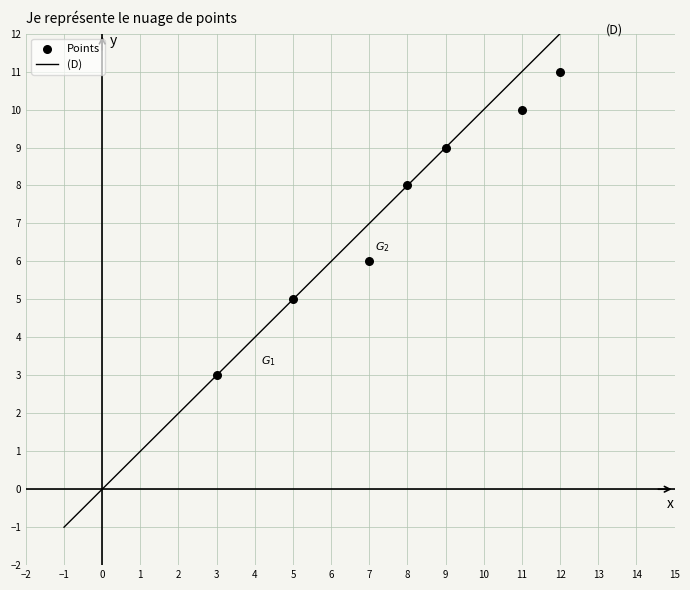

What is the average X value?

8